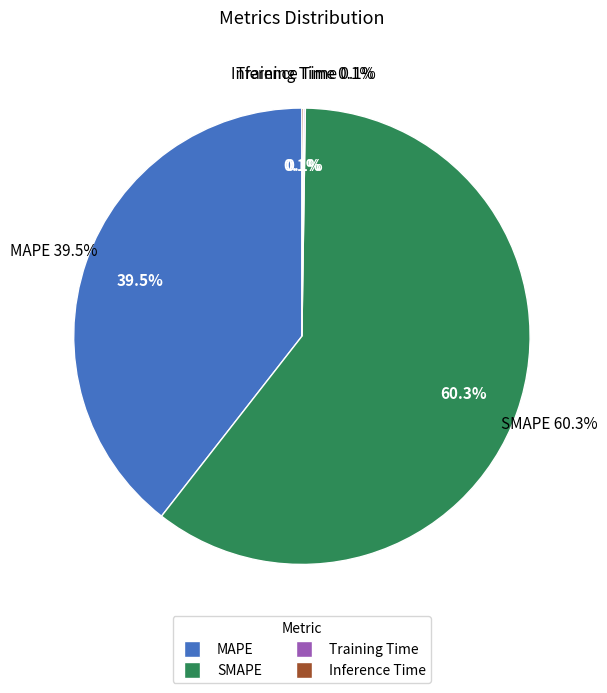

Which has a higher value, SMAPE or Training Time?

SMAPE